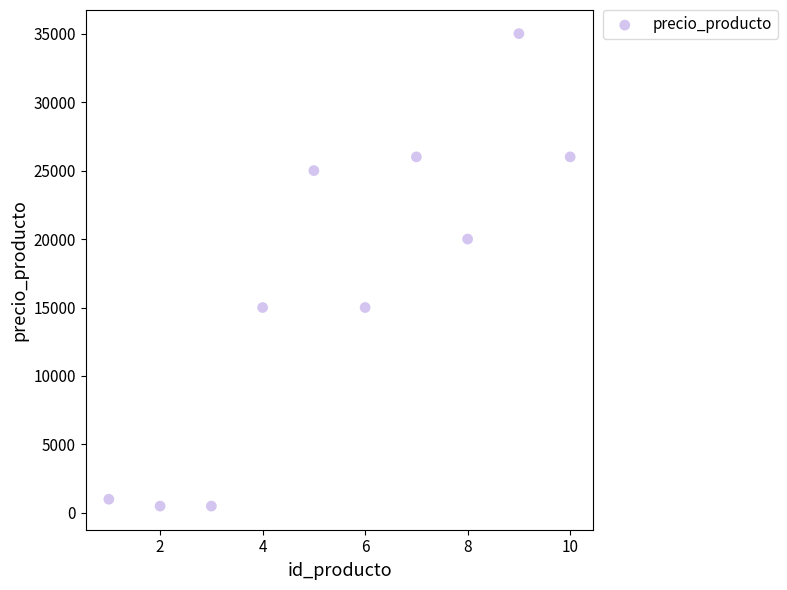

What is the average Y value?

16400